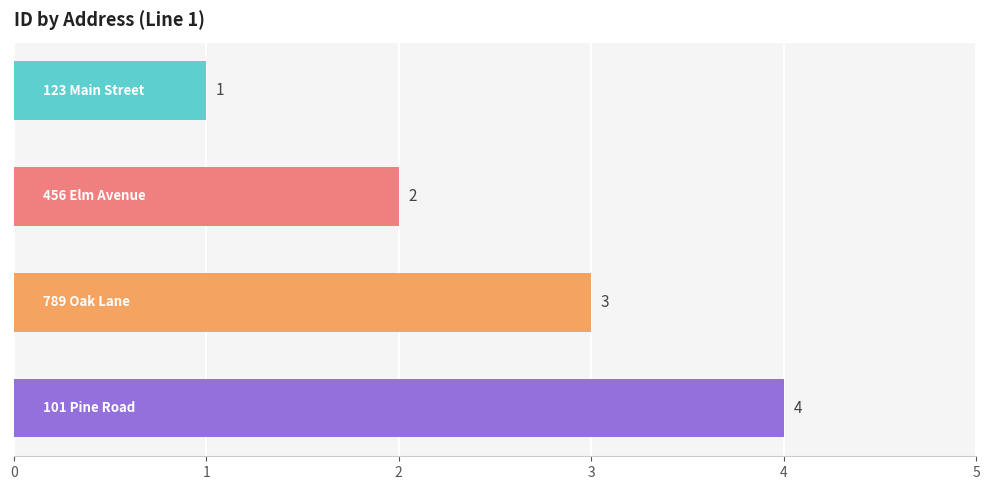

What is the maximum value shown in the chart?

4